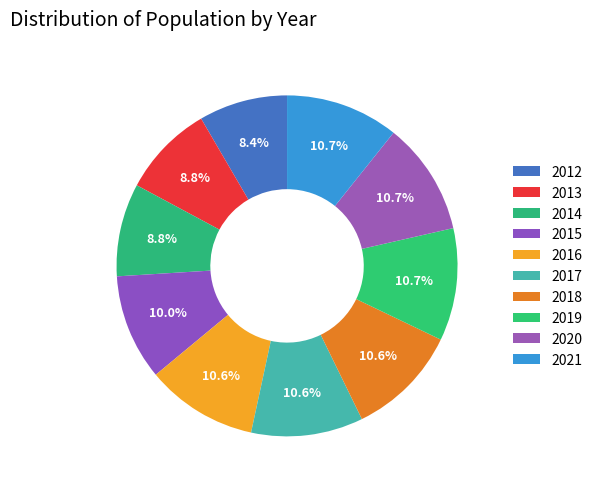

Combined, what portion of the pie is 2013 and 2015?

18.8%